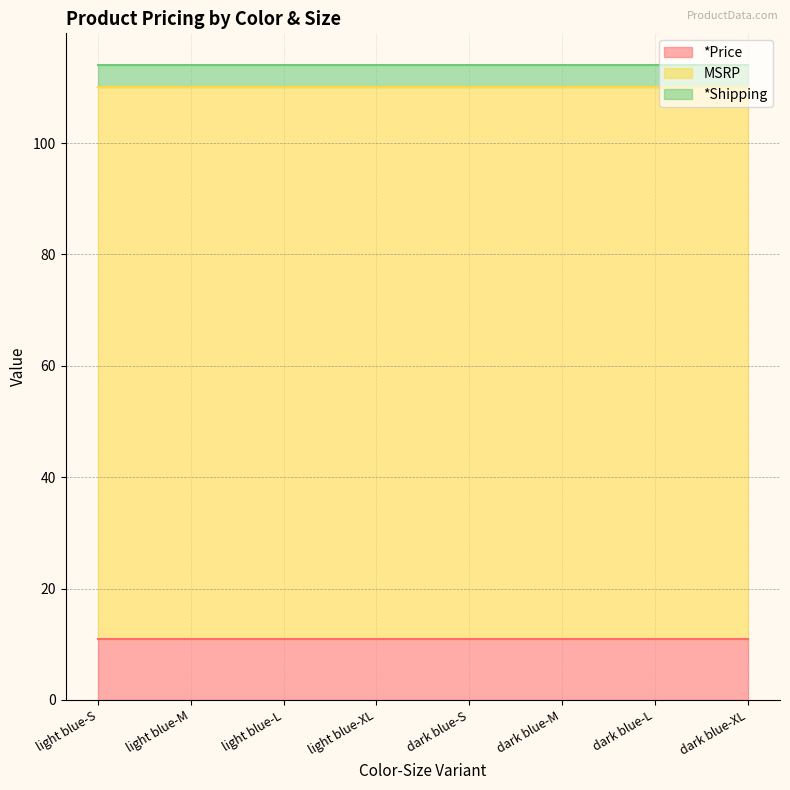

What is the approximate value of MSRP at dark blue-S?

99